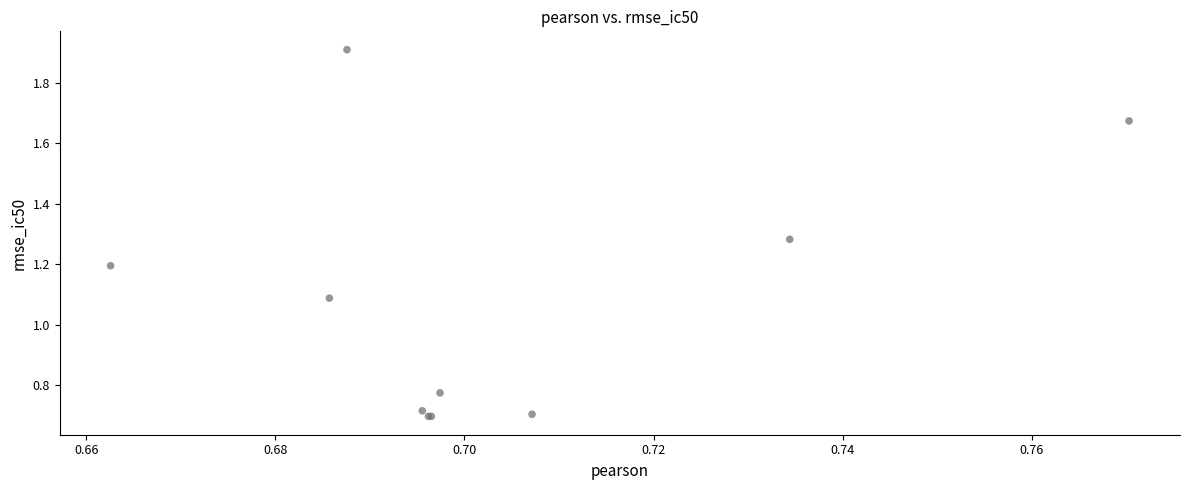

What Y value in the scatter plot is closest to 1?

1.1